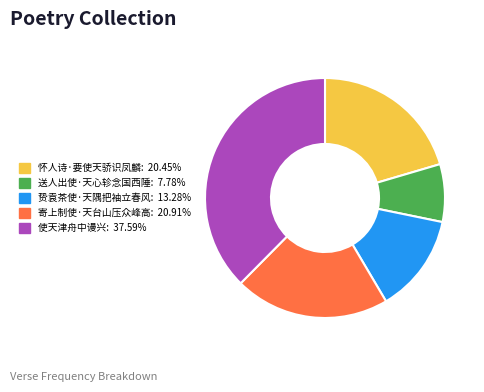

Combined, do 贽袁茶使·天隅把袖立春风: 13.28% and 使天津舟中谩兴: 37.59% account for over 50%?

Yes